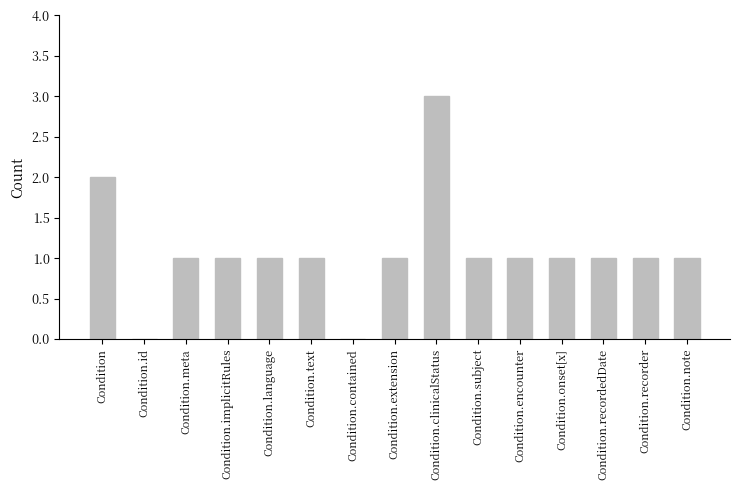

What is the sum of all values?

16